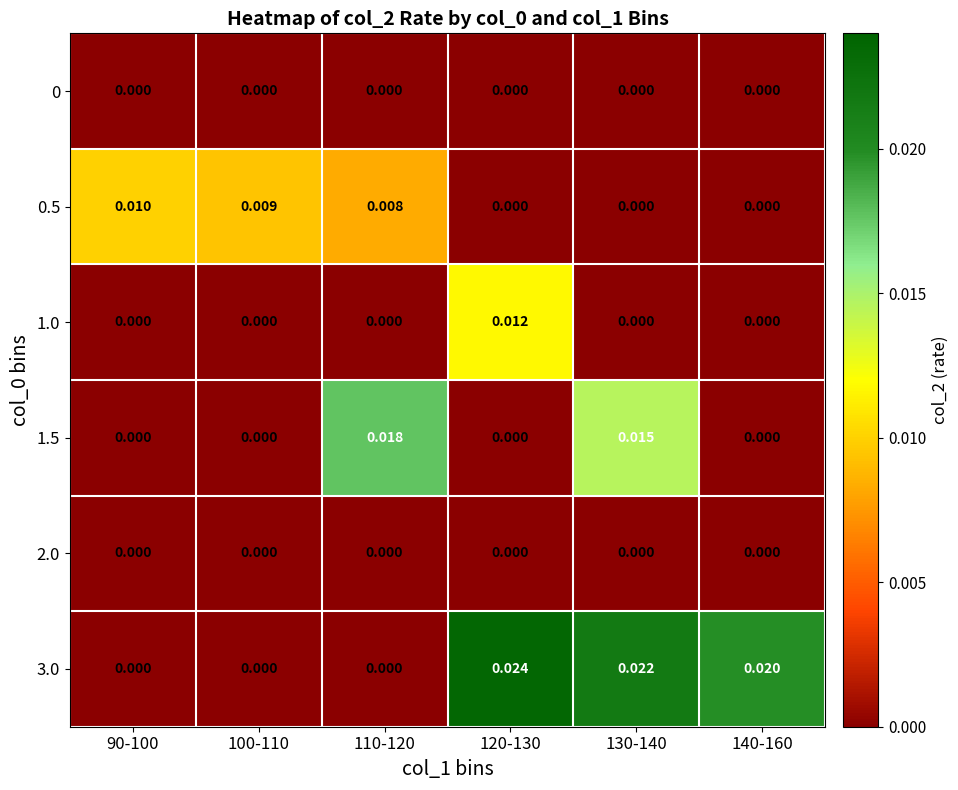

Is the value of 3.0 at 140-160 greater than the value of 2.0 at 100-110?

Yes